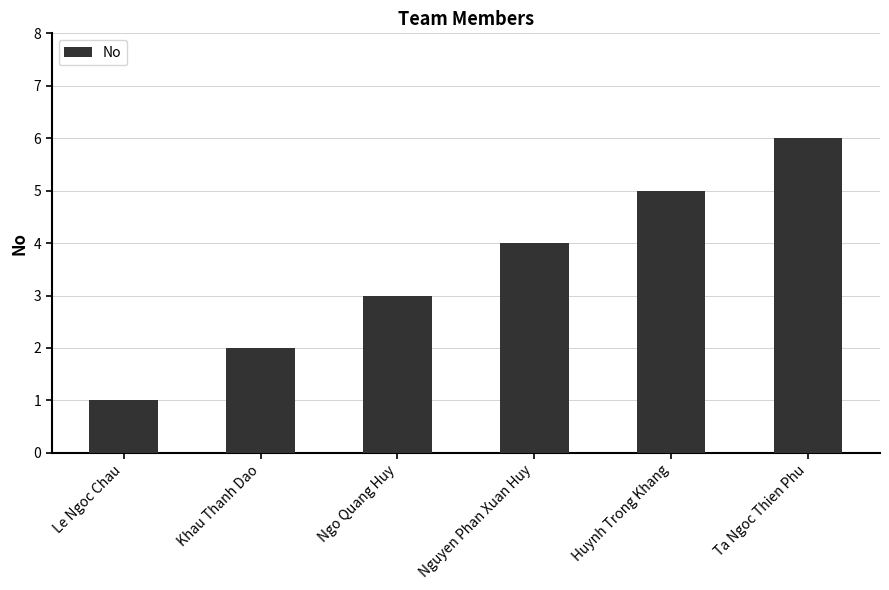

What is the average value?

4